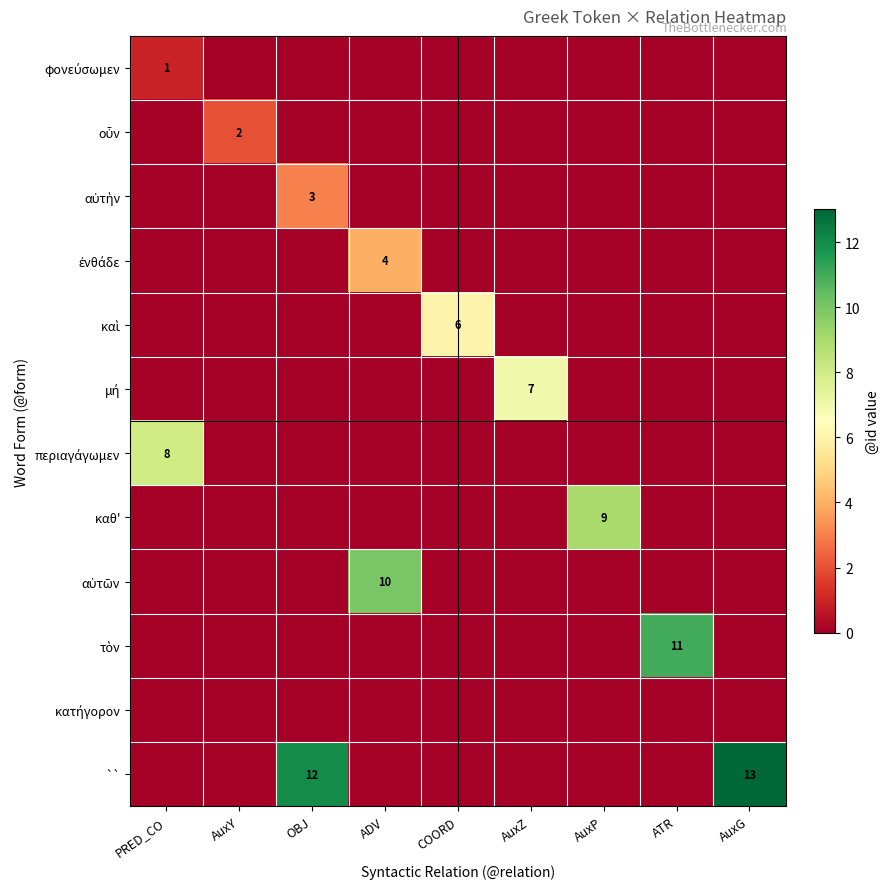

List the series in order of their peak value, highest first.

``, τὸν, αὑτῶν, καθ', περιαγάγωμεν, μή, καὶ, ἐνθάδε, αὐτὴν, οὖν, φονεύσωμεν, κατήγορον